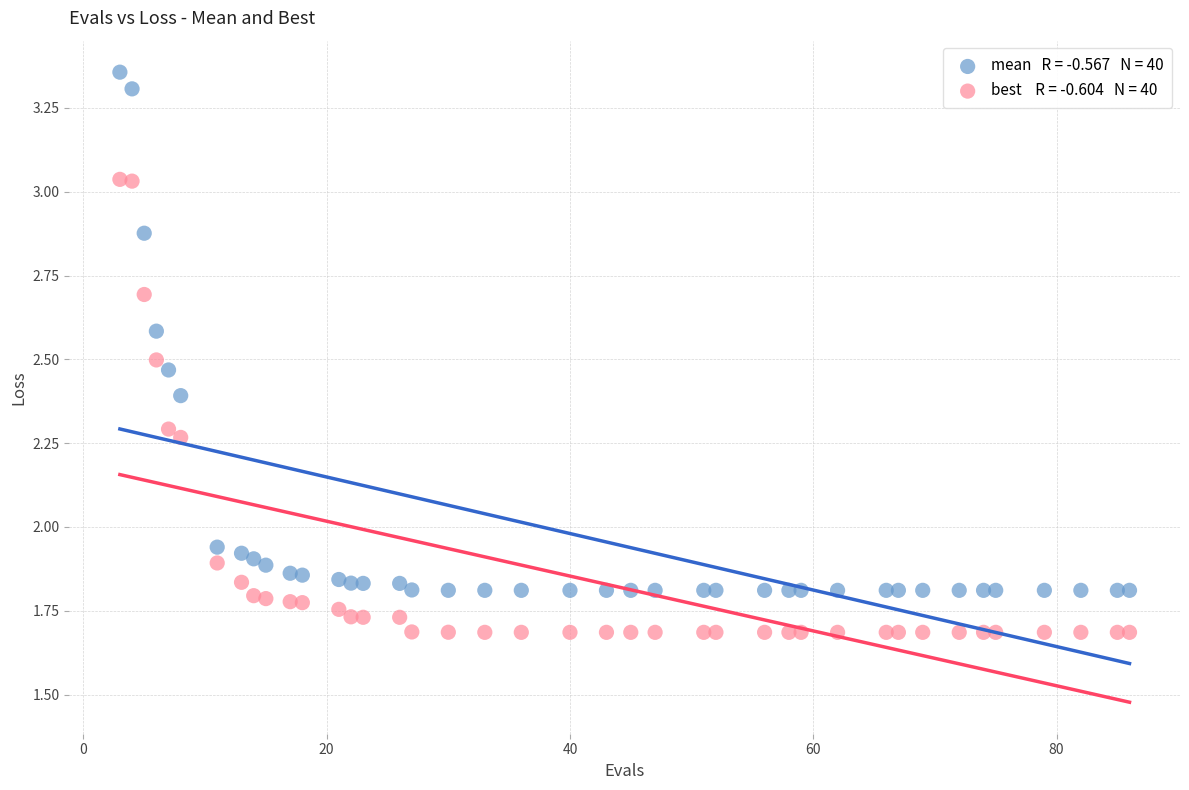

Across all data points, what is the range of X values (max minus min)?

83.0